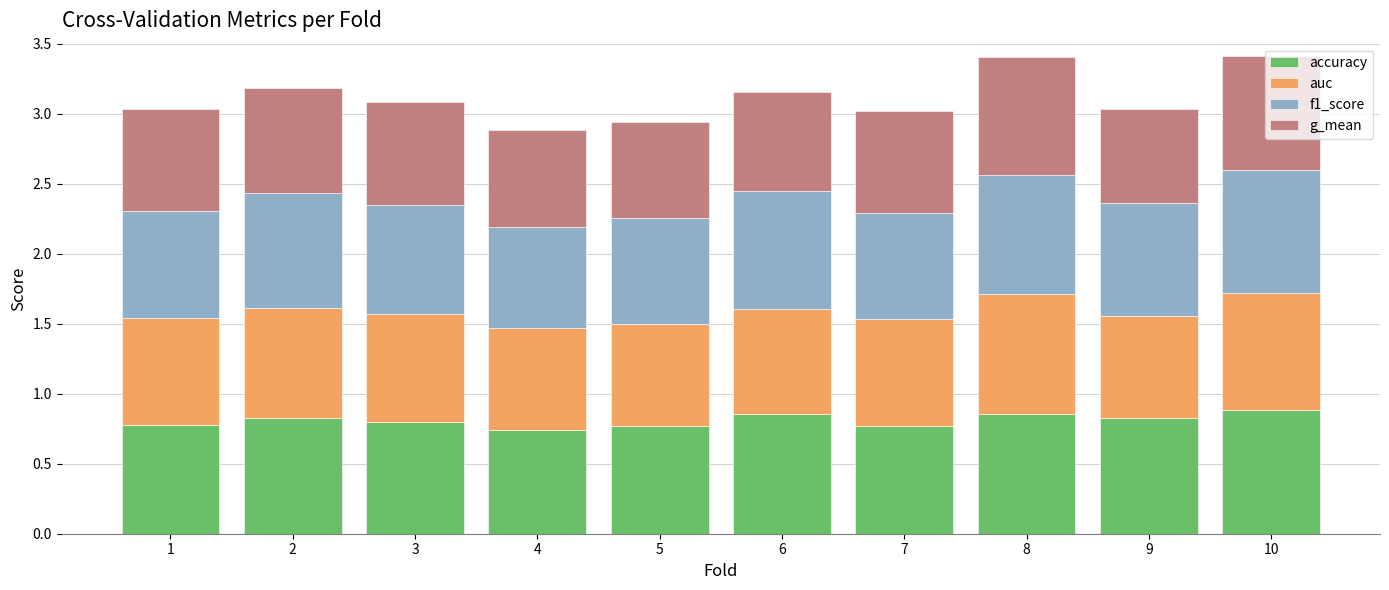

Count the number of data series in this chart.

4